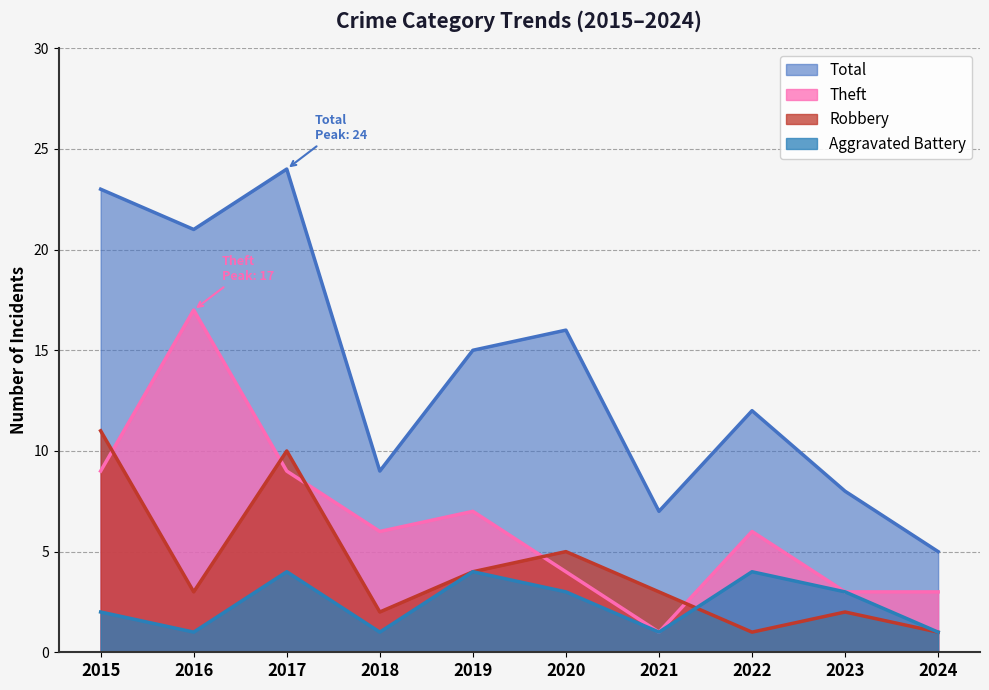

What is the total value across all series at 2020?

28